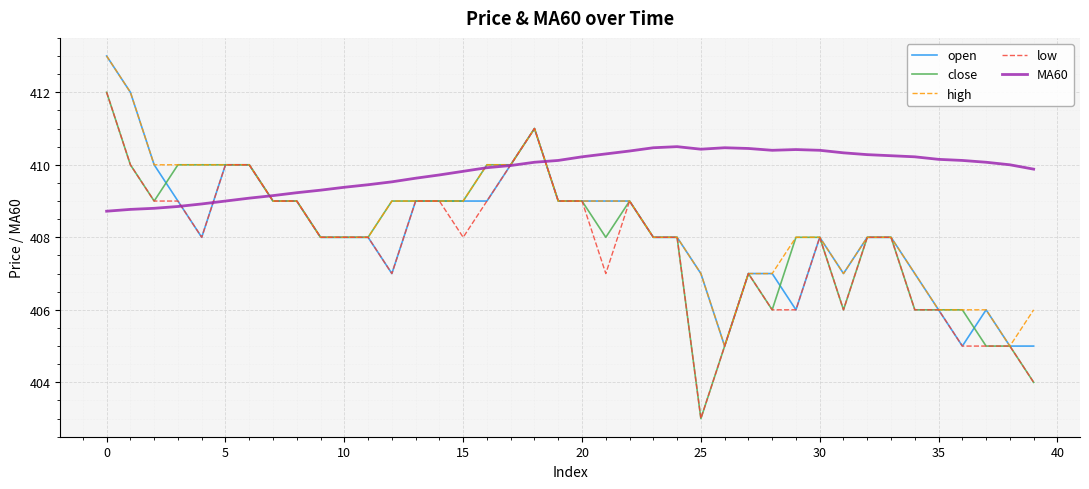

Which series has the largest total across all categories?

MA60